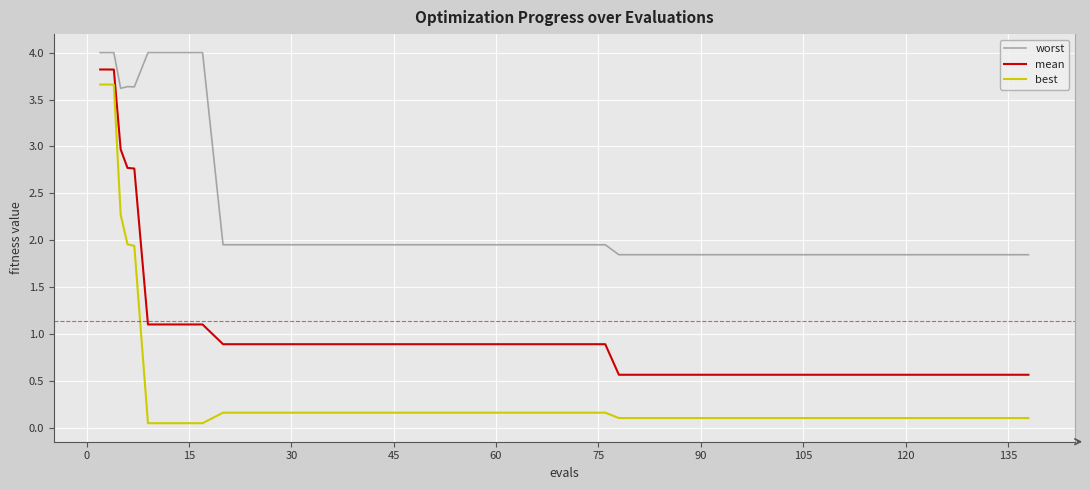

True or false: mean and best cross at least once.

False